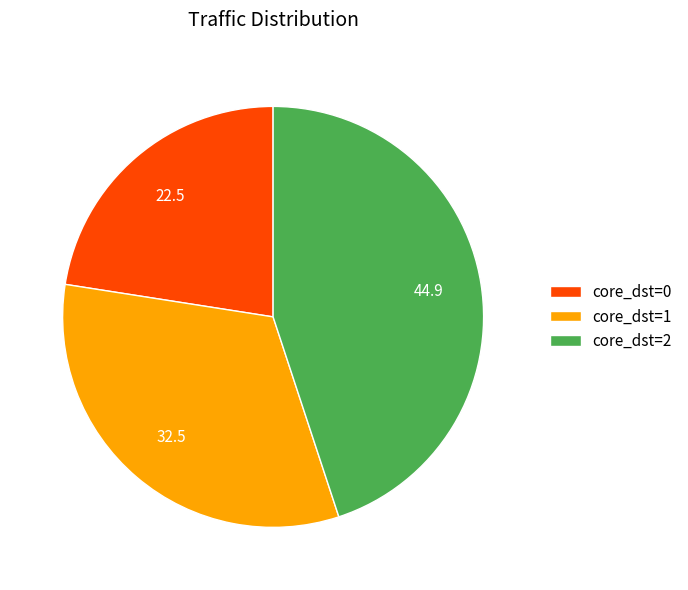

Is it true that core_dst=1 is 33% of the pie?

True